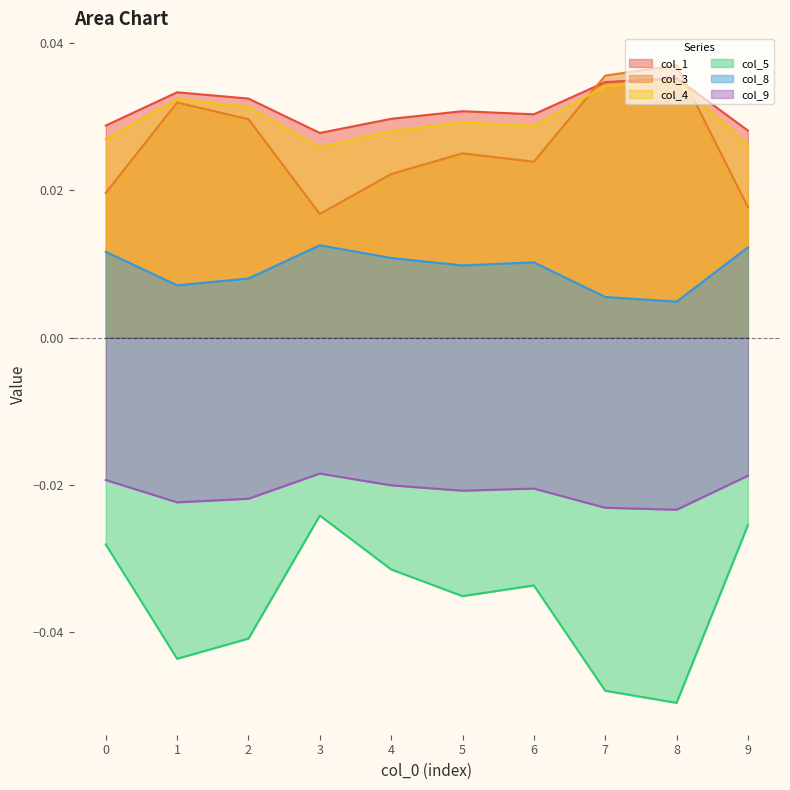

Does the chart display data point markers on the line(s)?

No